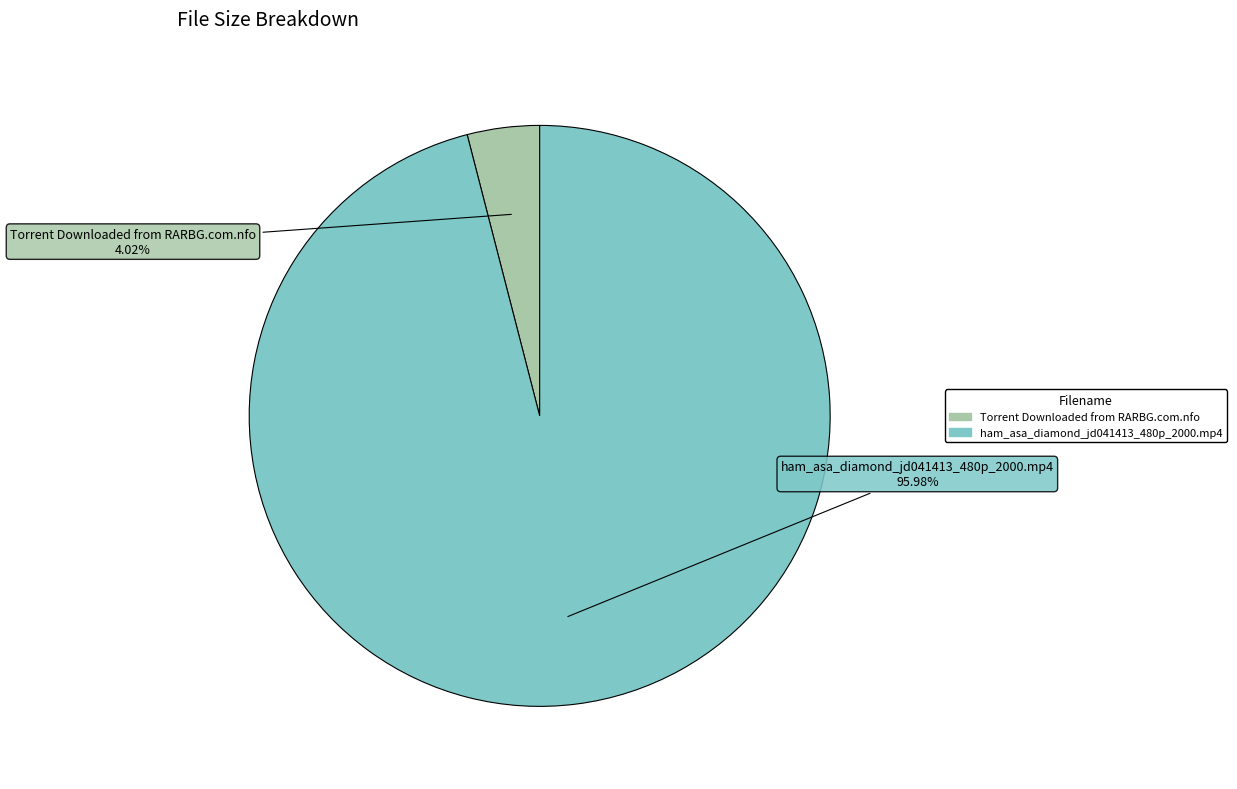

Is ham_asa_diamond_jd041413_480p_2000.mp4 the majority of the pie?

Yes